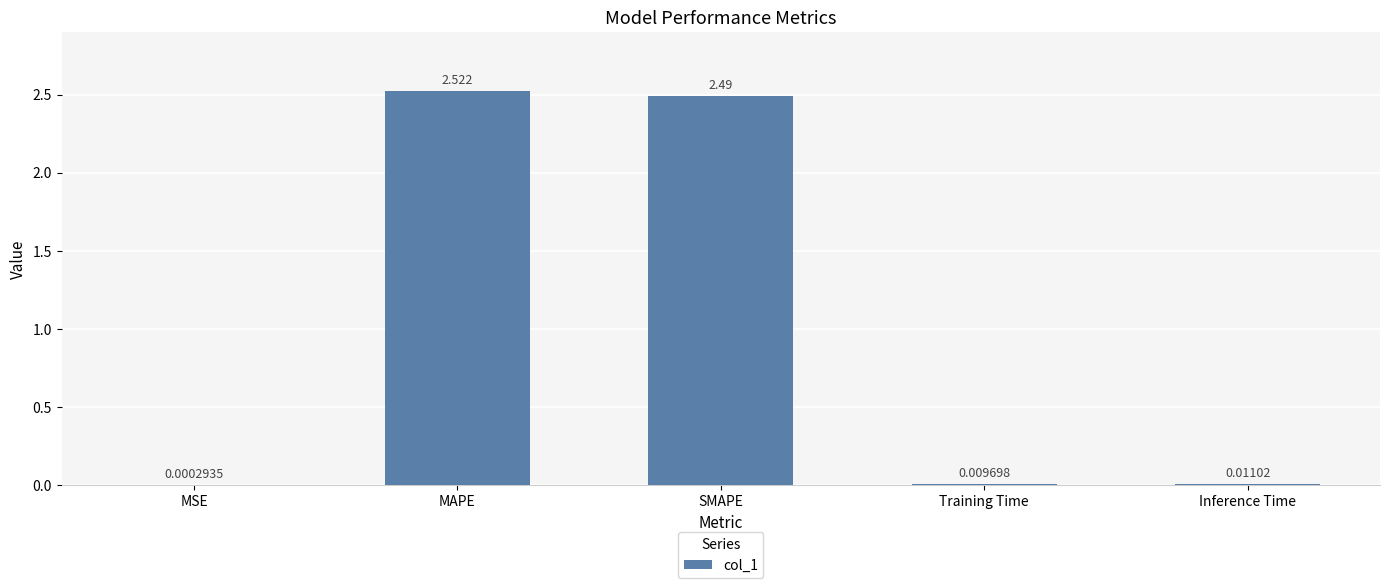

Which category has the highest value across all series?

MAPE